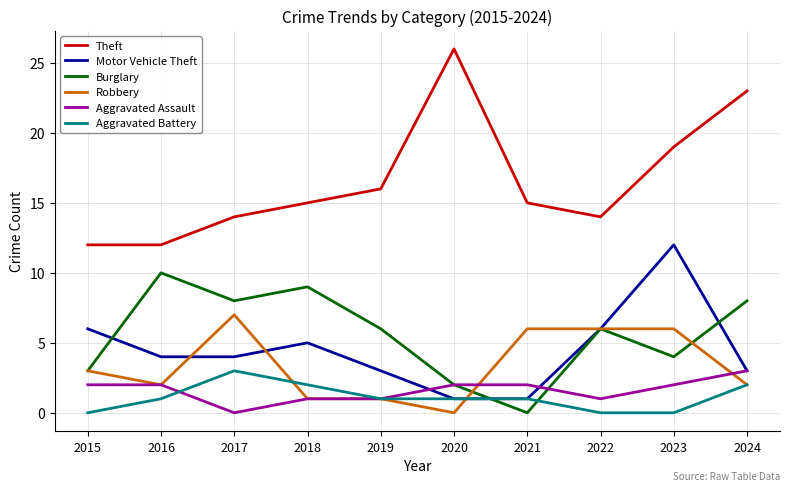

What is the difference between the maximum and minimum values in the Robbery series?

7